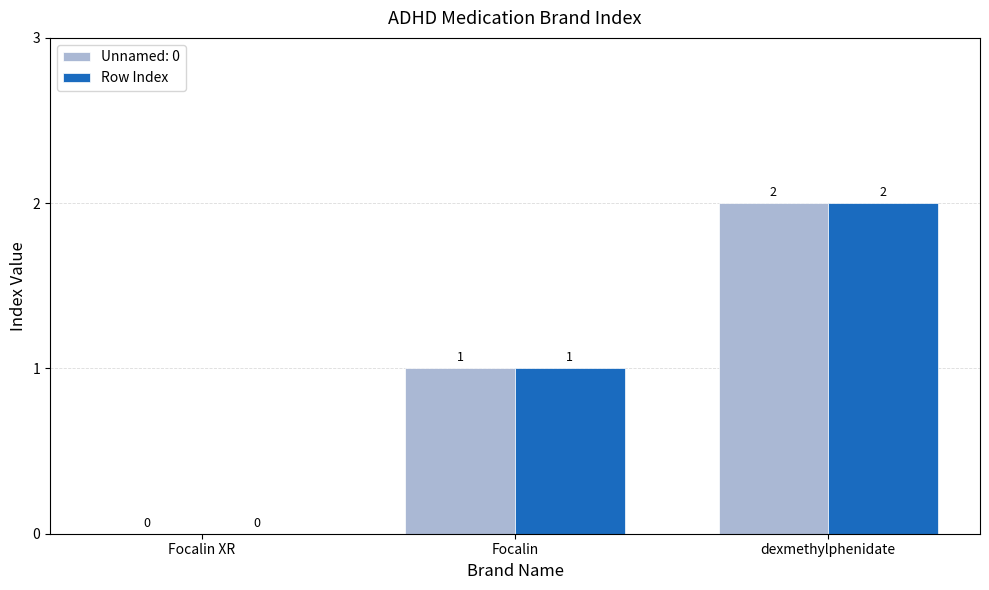

What is the sum of all Unnamed: 0 values?

3